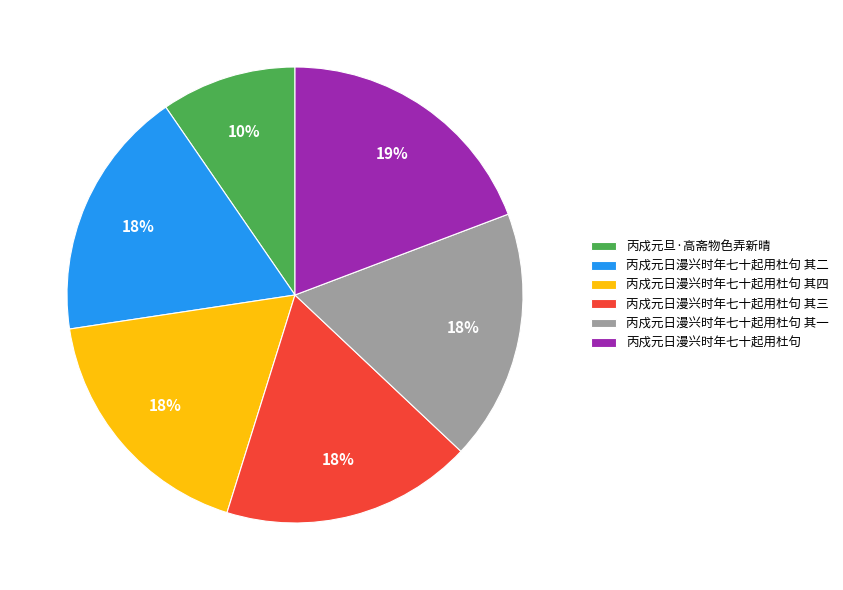

True or false: 丙戍元日漫兴时年七十起用杜句 其四 accounts for 28% of the total.

False